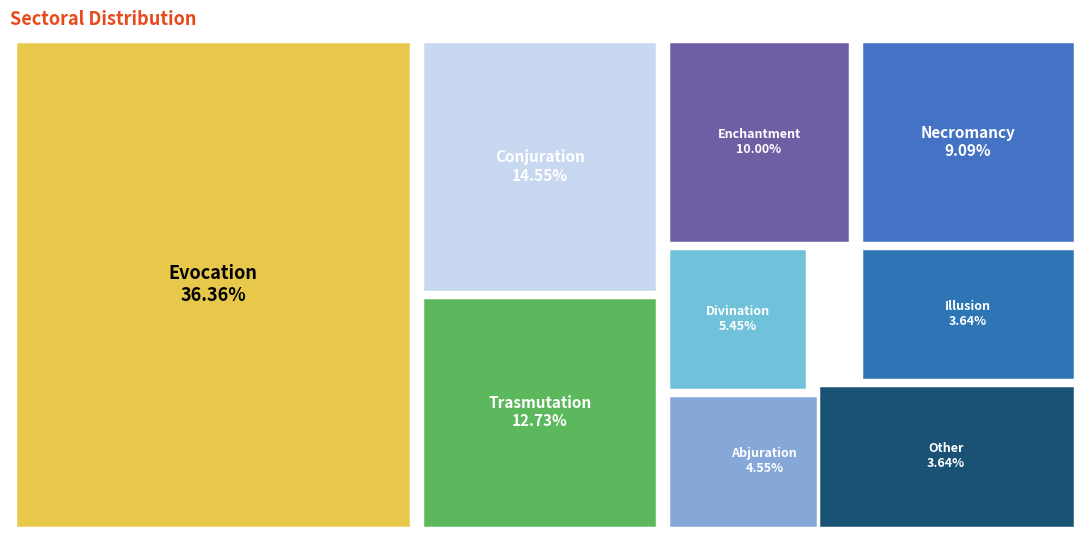

To the nearest percent, what percentage of the pie is Enchantment?

10%